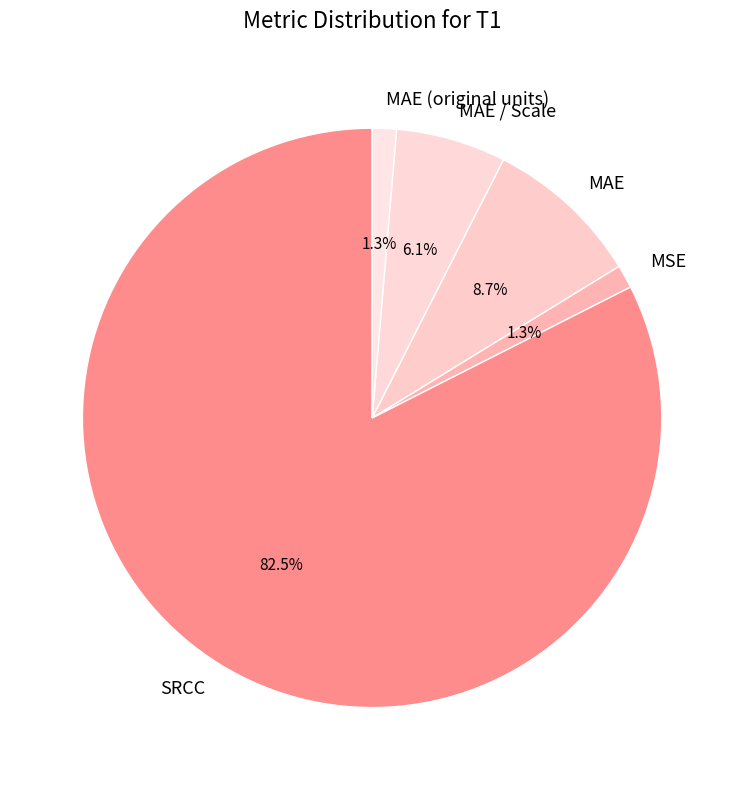

How much of the chart is everything except MSE?

98.7%